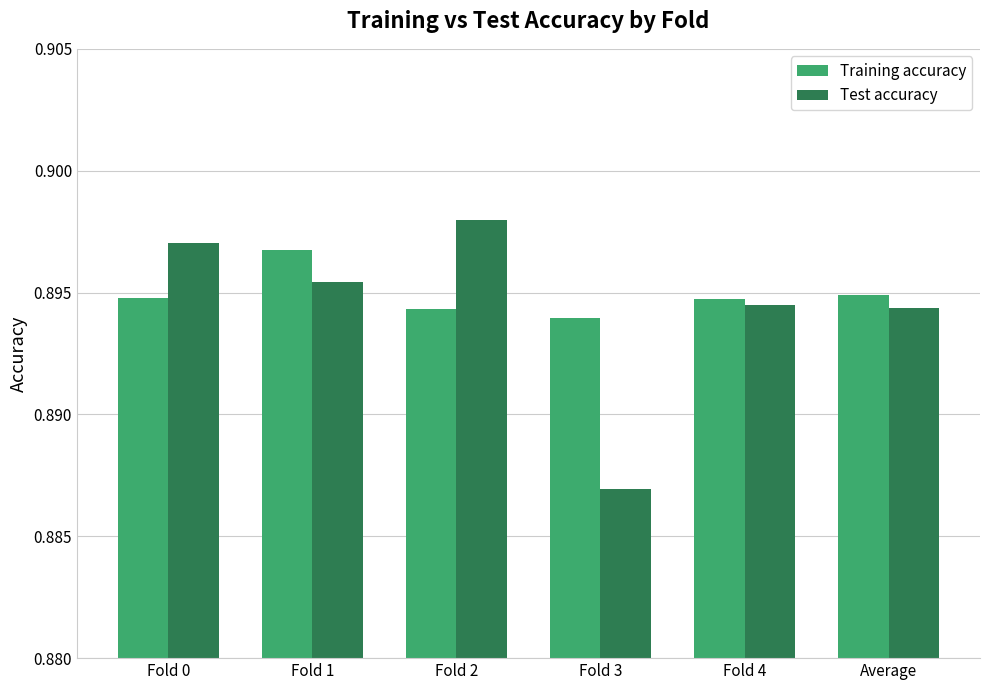

Rank the series by their maximum value, from highest to lowest.

Test accuracy, Training accuracy